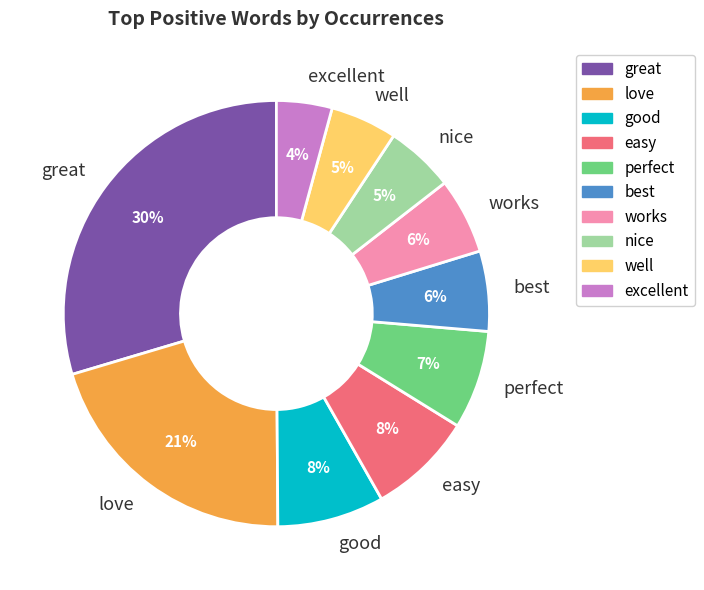

To the nearest percent, what portion does easy represent?

8%